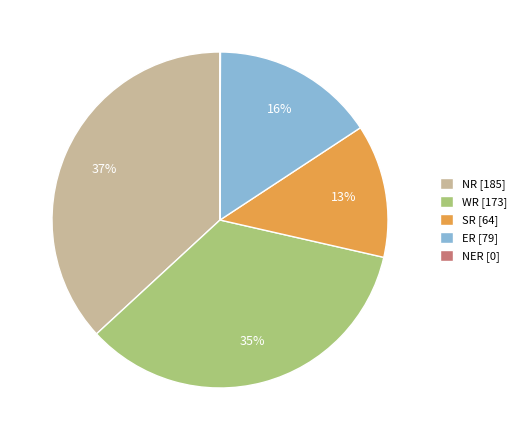

Approximately how many times larger is the value at WR compared to NR?

0.9